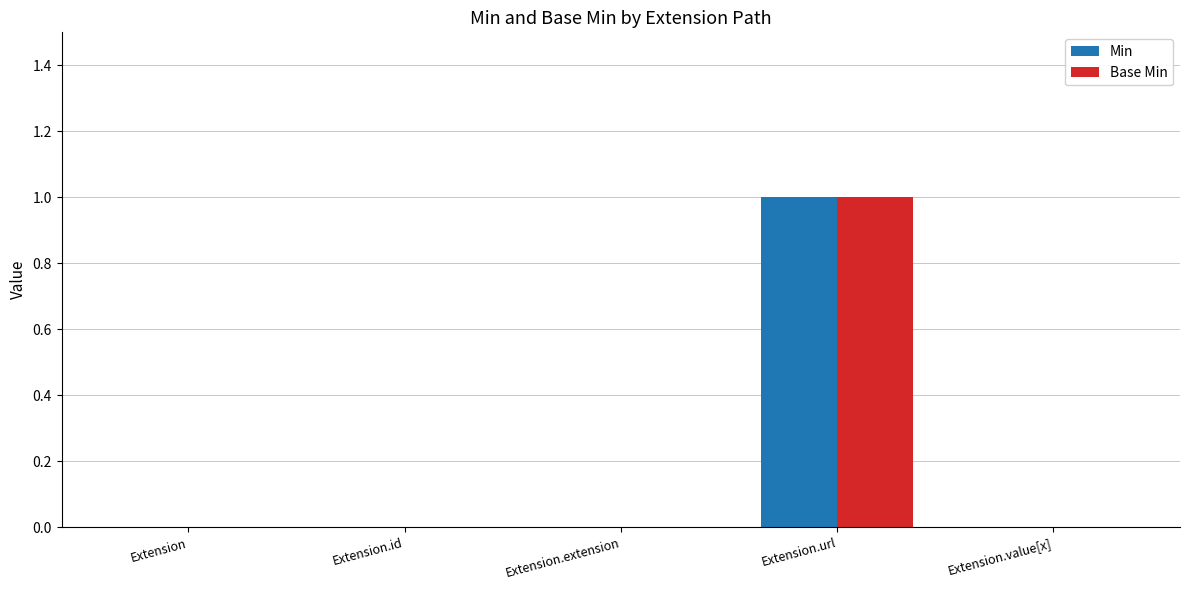

Are the bars horizontal?

No